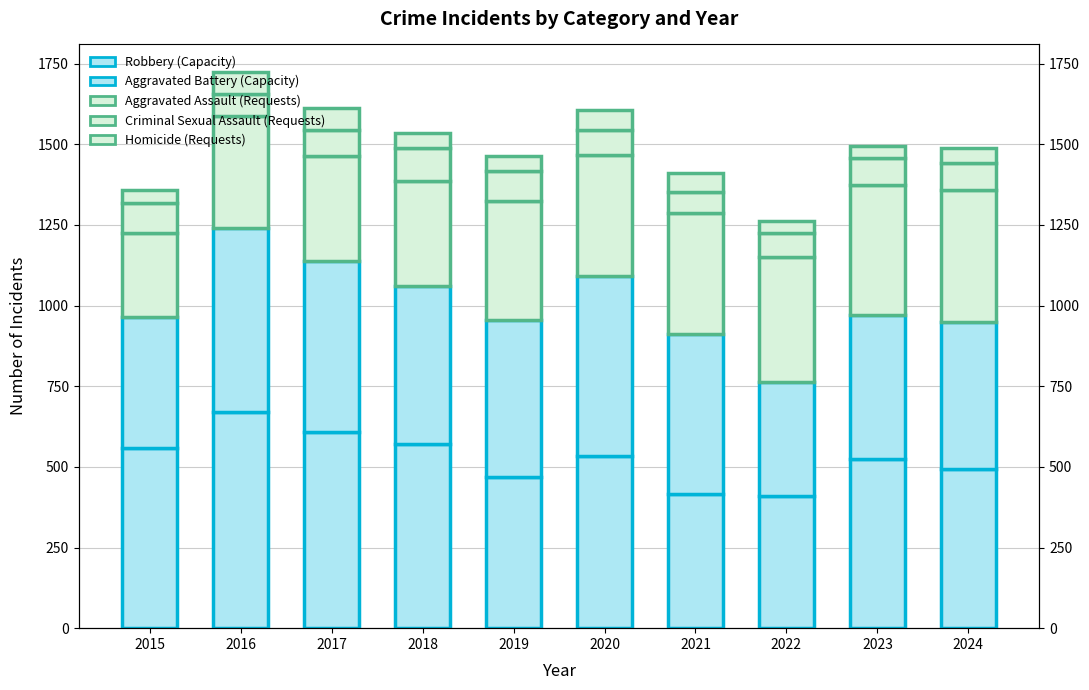

How many groups of bars are there?

10